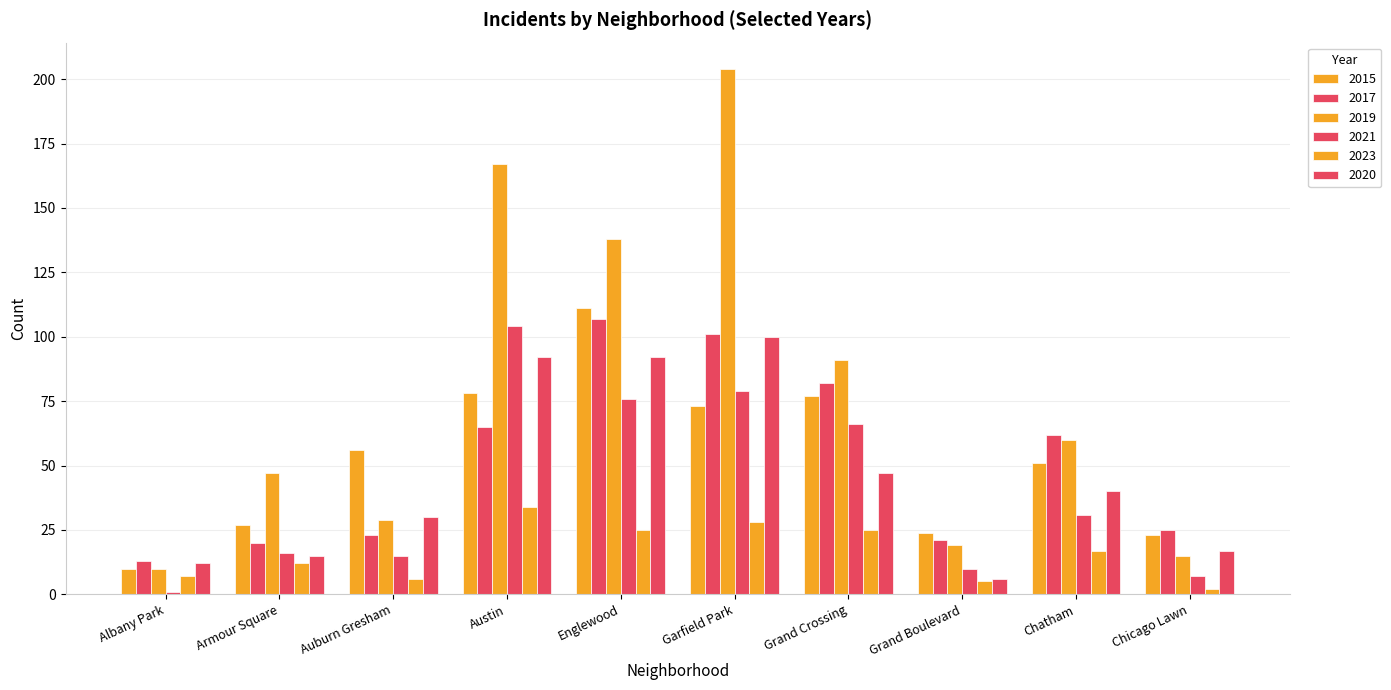

Read the 2020 value at Chicago Lawn, to the nearest 10.

20